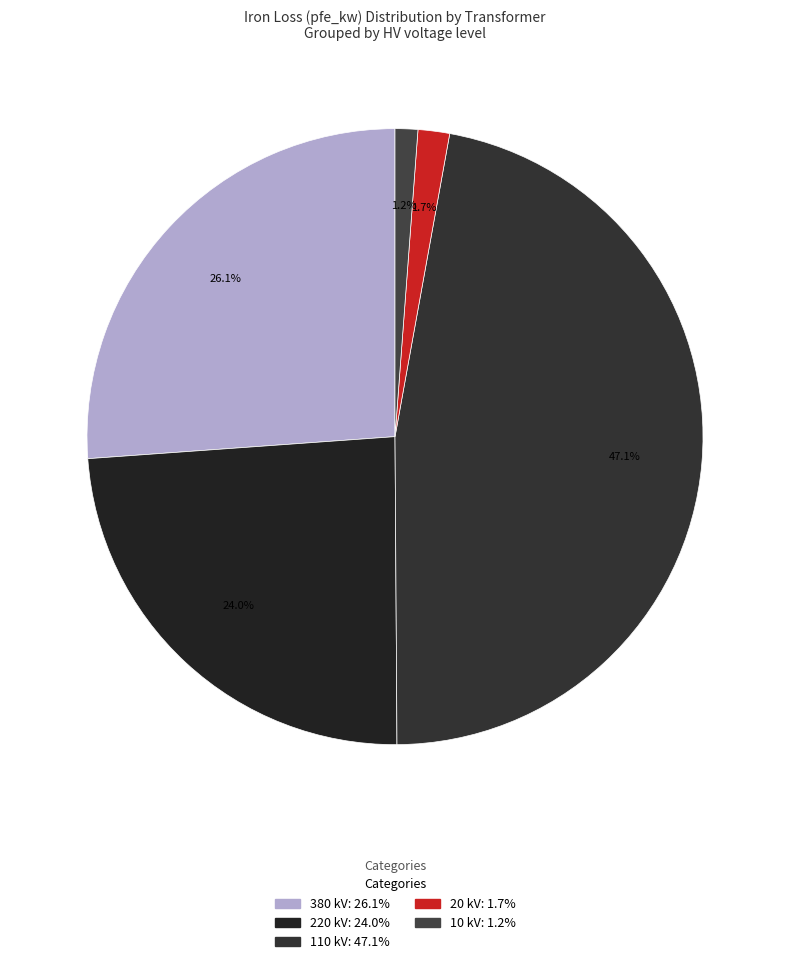

How many segments does this pie chart have?

5